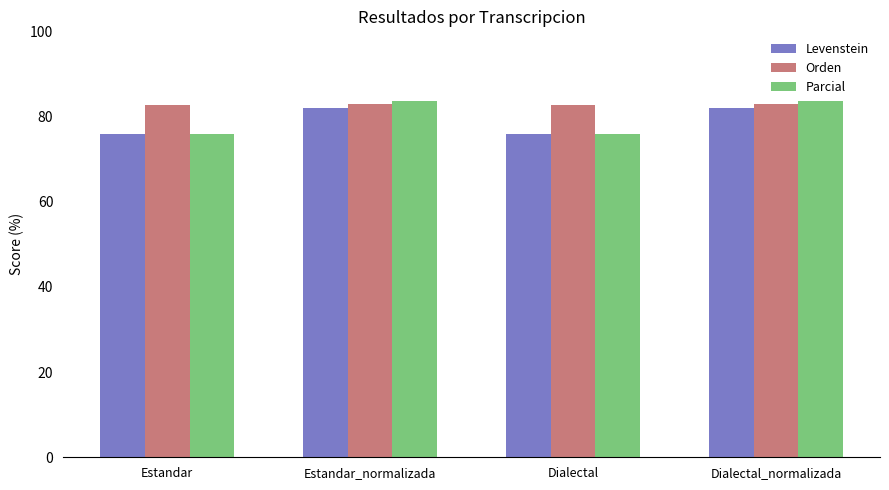

What position from the left is Estandar?

1